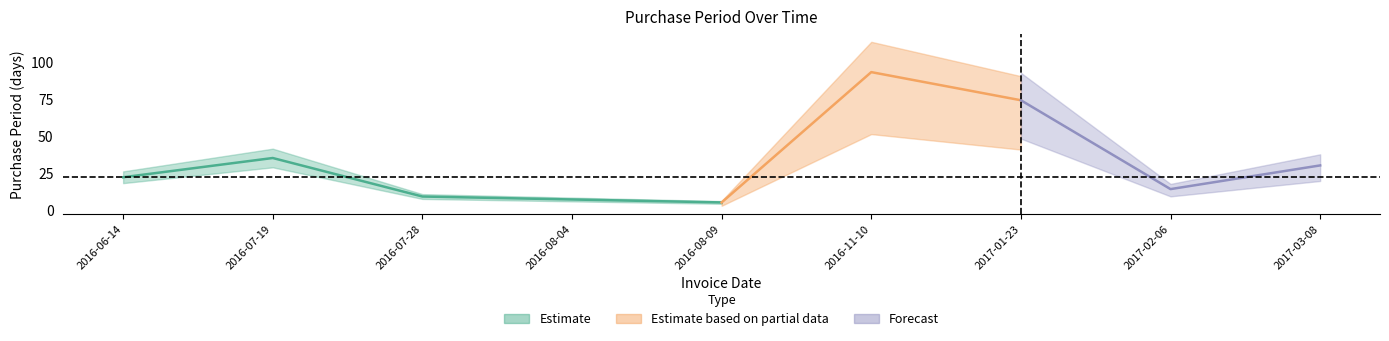

What is the change in value from 2017-02-06 to 2017-03-08?

+16